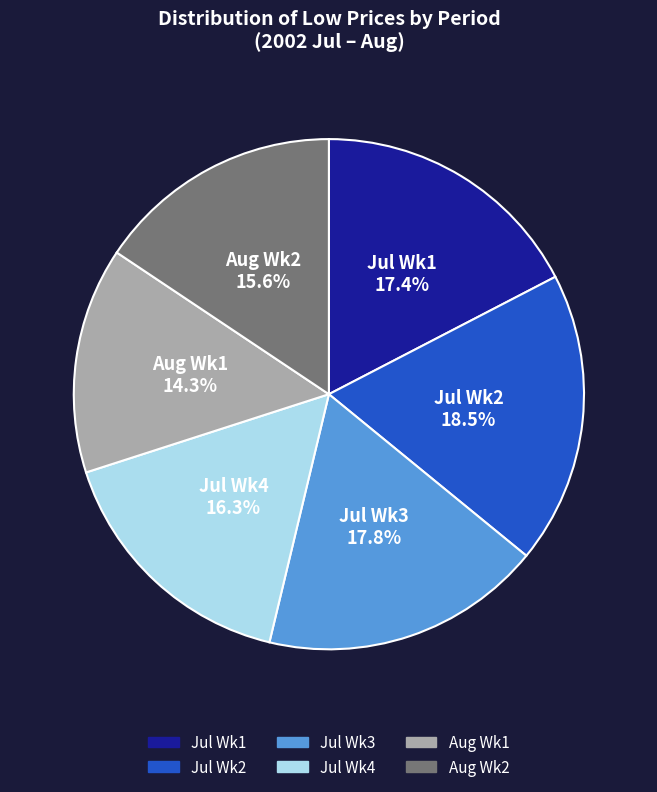

Does any single category account for the majority?

No